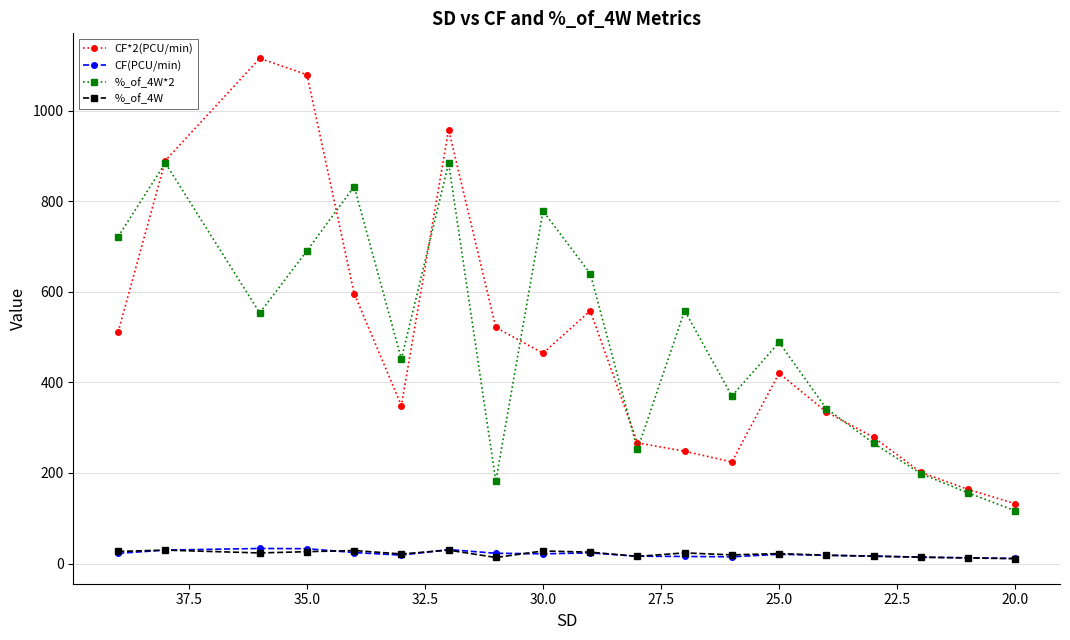

How many interior local valleys does the %_of_4W series have?

5